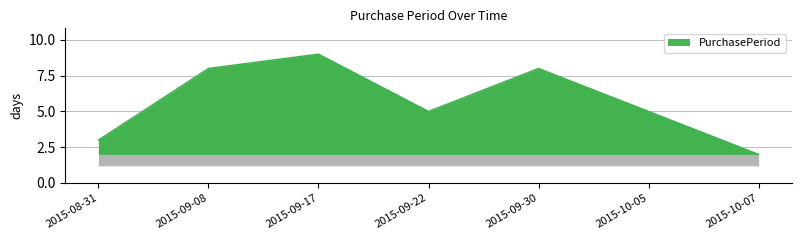

Does the chart display data point markers on the line(s)?

No